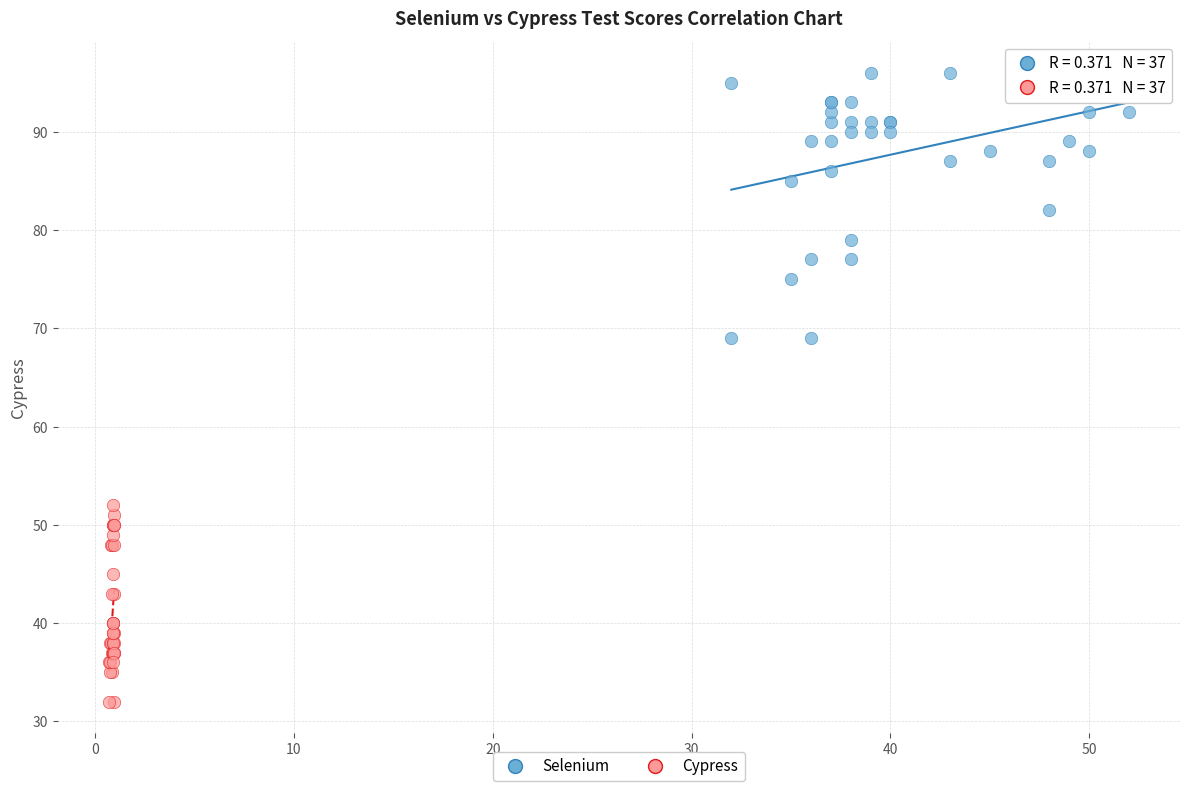

Which series reaches the maximum Y coordinate?

Selenium